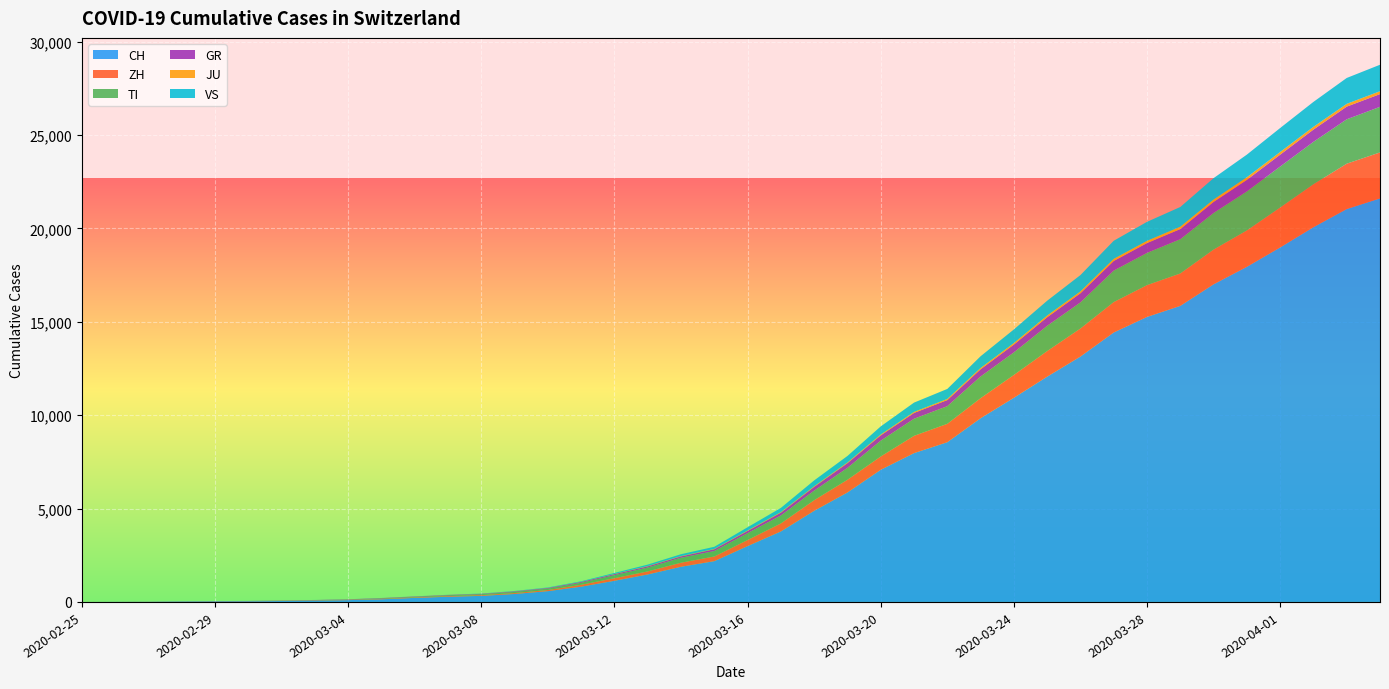

Reading left to right, transcribe all the data shown in this chart.

CH: 2020-02-25=0	2020-02-26=4	2020-02-27=8	2020-02-28=20	2020-02-29=30	2020-03-01=36	2020-03-02=50	2020-03-03=70	2020-03-04=97	2020-03-05=141	2020-03-06=216	2020-03-07=278	2020-03-08=325	2020-03-09=426	2020-03-10=577	2020-03-11=817	2020-03-12=1132	2020-03-13=1472	2020-03-14=1883	2020-03-15=2183	2020-03-16=2989	2020-03-17=3774	2020-03-18=4879	2020-03-19=5861	2020-03-20=7075	2020-03-21=7967	2020-03-22=8551	2020-03-23=9835	2020-03-24=10930	2020-03-25=12061	2020-03-26=13138	2020-03-27=14426	2020-03-28=15259	2020-03-29=15851	2020-03-30=17005	2020-03-31=17942	2020-04-01=18979	2020-04-02=20062	2020-04-03=21035	2020-04-04=21605
ZH: 2020-02-25=0	2020-02-26=0	2020-02-27=2	2020-02-28=2	2020-02-29=6	2020-03-01=7	2020-03-02=10	2020-03-03=13	2020-03-04=15	2020-03-05=23	2020-03-06=29	2020-03-07=34	2020-03-08=40	2020-03-09=49	2020-03-10=62	2020-03-11=101	2020-03-12=140	2020-03-13=163	2020-03-14=218	2020-03-15=250	2020-03-16=326	2020-03-17=429	2020-03-18=568	2020-03-19=679	2020-03-20=711	2020-03-21=925	2020-03-22=984	2020-03-23=1073	2020-03-24=1221	2020-03-25=1368	2020-03-26=1500	2020-03-27=1627	2020-03-28=1701	2020-03-29=1733	2020-03-30=1859	2020-03-31=1947	2020-04-01=2136	2020-04-02=2300	2020-04-03=2428	2020-04-04=2461
TI: 2020-02-25=0	2020-02-26=1	2020-02-27=1	2020-02-28=1	2020-02-29=2	2020-03-01=2	2020-03-02=4	2020-03-03=8	2020-03-04=13	2020-03-05=25	2020-03-06=28	2020-03-07=41	2020-03-08=49	2020-03-09=61	2020-03-10=75	2020-03-11=108	2020-03-12=163	2020-03-13=206	2020-03-14=265	2020-03-15=293	2020-03-16=368	2020-03-17=426	2020-03-18=511	2020-03-19=638	2020-03-20=849	2020-03-21=916	2020-03-22=945	2020-03-23=1162	2020-03-24=1209	2020-03-25=1354	2020-03-26=1401	2020-03-27=1688	2020-03-28=1727	2020-03-29=1837	2020-03-30=1962	2020-03-31=2091	2020-04-01=2195	2020-04-02=2271	2020-04-03=2377	2020-04-04=2442
GR: 2020-02-25=0	2020-02-26=2	2020-02-27=2	2020-02-28=6	2020-02-29=6	2020-03-01=6	2020-03-02=9	2020-03-03=10	2020-03-04=13	2020-03-05=15	2020-03-06=16	2020-03-07=18	2020-03-08=19	2020-03-09=28	2020-03-10=32	2020-03-11=44	2020-03-12=53	2020-03-13=65	2020-03-14=73	2020-03-15=93	2020-03-16=118	2020-03-17=152	2020-03-18=204	2020-03-19=252	2020-03-20=283	2020-03-21=311	2020-03-22=327	2020-03-23=386	2020-03-24=419	2020-03-25=458	2020-03-26=487	2020-03-27=513	2020-03-28=527	2020-03-29=542	2020-03-30=591	2020-03-31=617	2020-04-01=635	2020-04-02=655	2020-04-03=678	2020-04-04=680
JU: 2020-02-25=0	2020-02-26=0	2020-02-27=1	2020-02-28=1	2020-02-29=1	2020-03-01=1	2020-03-02=1	2020-03-03=2	2020-03-04=2	2020-03-05=4	2020-03-06=4	2020-03-07=5	2020-03-08=5	2020-03-09=7	2020-03-10=7	2020-03-11=7	2020-03-12=12	2020-03-13=17	2020-03-14=18	2020-03-15=19	2020-03-16=25	2020-03-17=29	2020-03-18=32	2020-03-19=36	2020-03-20=44	2020-03-21=54	2020-03-22=61	2020-03-23=69	2020-03-24=82	2020-03-25=92	2020-03-26=100	2020-03-27=114	2020-03-28=119	2020-03-29=127	2020-03-30=128	2020-03-31=140	2020-04-01=145	2020-04-02=149	2020-04-03=149	2020-04-04=154
VS: 2020-02-25=0	2020-02-26=0	2020-02-27=0	2020-02-28=1	2020-02-29=1	2020-03-01=2	2020-03-02=3	2020-03-03=3	2020-03-04=4	2020-03-05=5	2020-03-06=6	2020-03-07=7	2020-03-08=12	2020-03-09=17	2020-03-10=22	2020-03-11=30	2020-03-12=53	2020-03-13=76	2020-03-14=98	2020-03-15=115	2020-03-16=172	2020-03-17=225	2020-03-18=312	2020-03-19=349	2020-03-20=436	2020-03-21=498	2020-03-22=535	2020-03-23=628	2020-03-24=728	2020-03-25=793	2020-03-26=874	2020-03-27=968	2020-03-28=1017	2020-03-29=1055	2020-03-30=1144	2020-03-31=1211	2020-04-01=1282	2020-04-02=1334	2020-04-03=1385	2020-04-04=1418